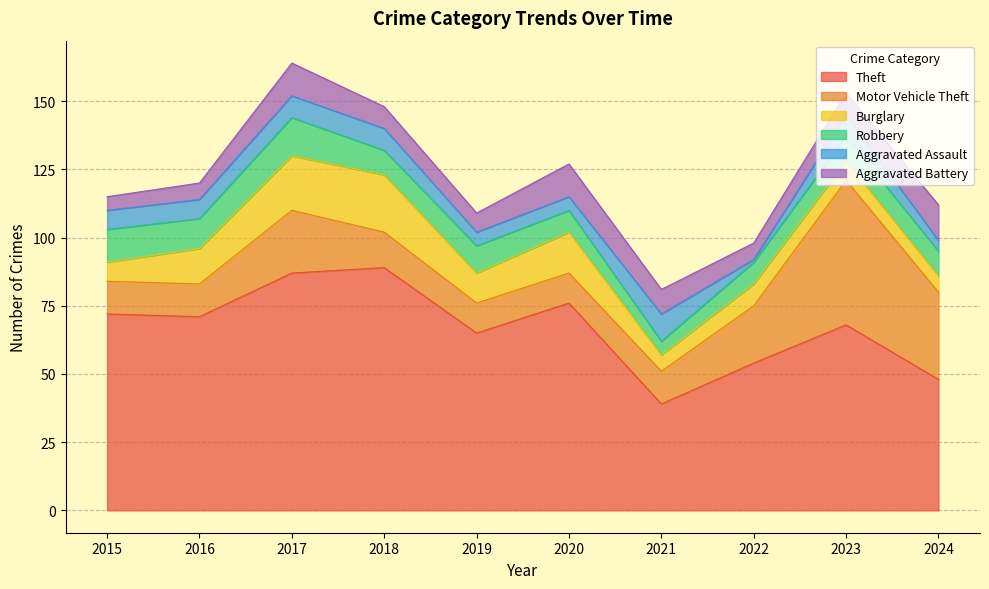

What are all the series names shown in the legend?

Theft, Motor Vehicle Theft, Burglary, Robbery, Aggravated Assault, Aggravated Battery